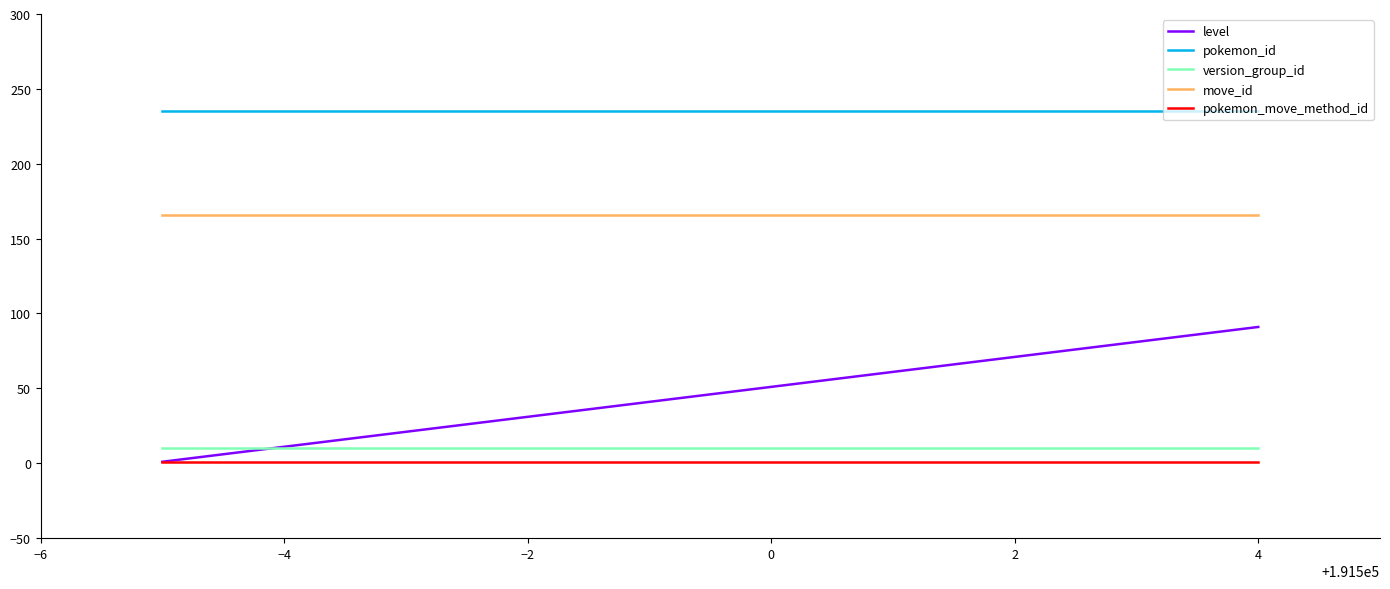

Which series has the largest total across all categories?

pokemon_id